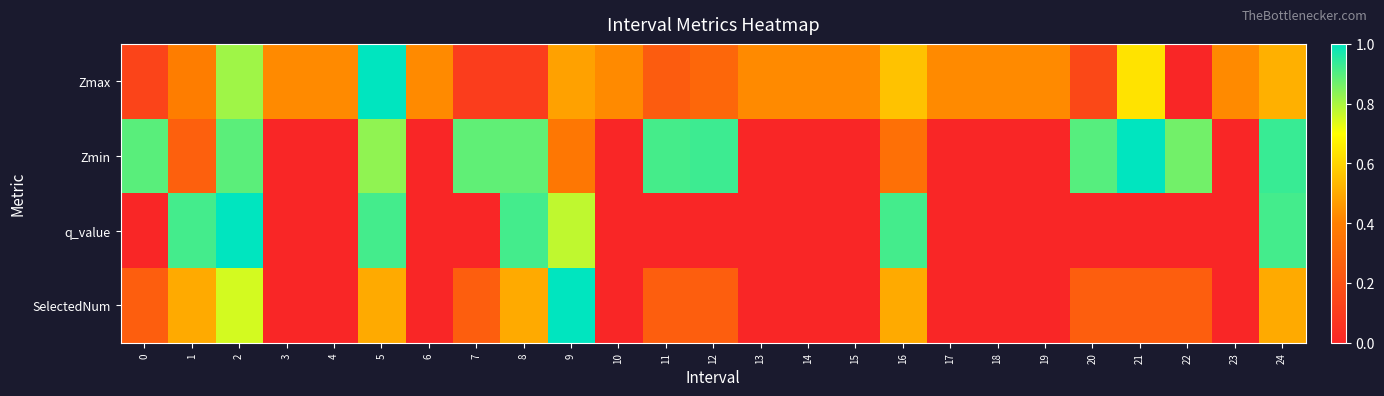

At how many categories does at least one series exceed 0?

25